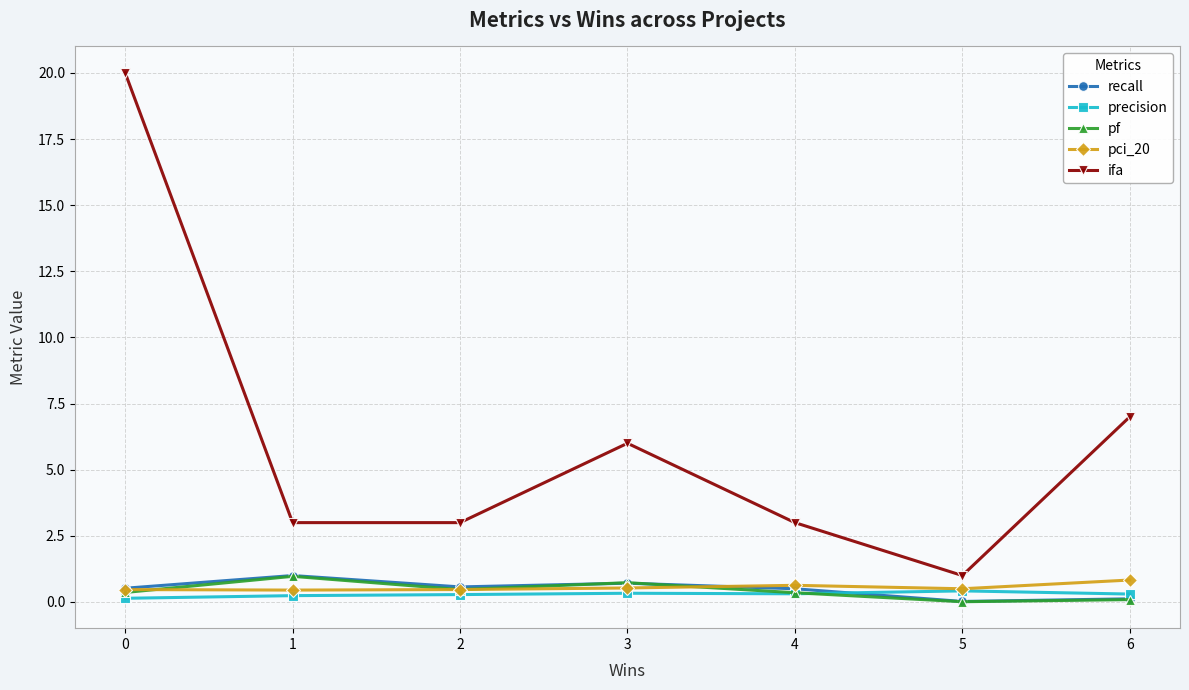

Read the ifa value at 2.

3.0